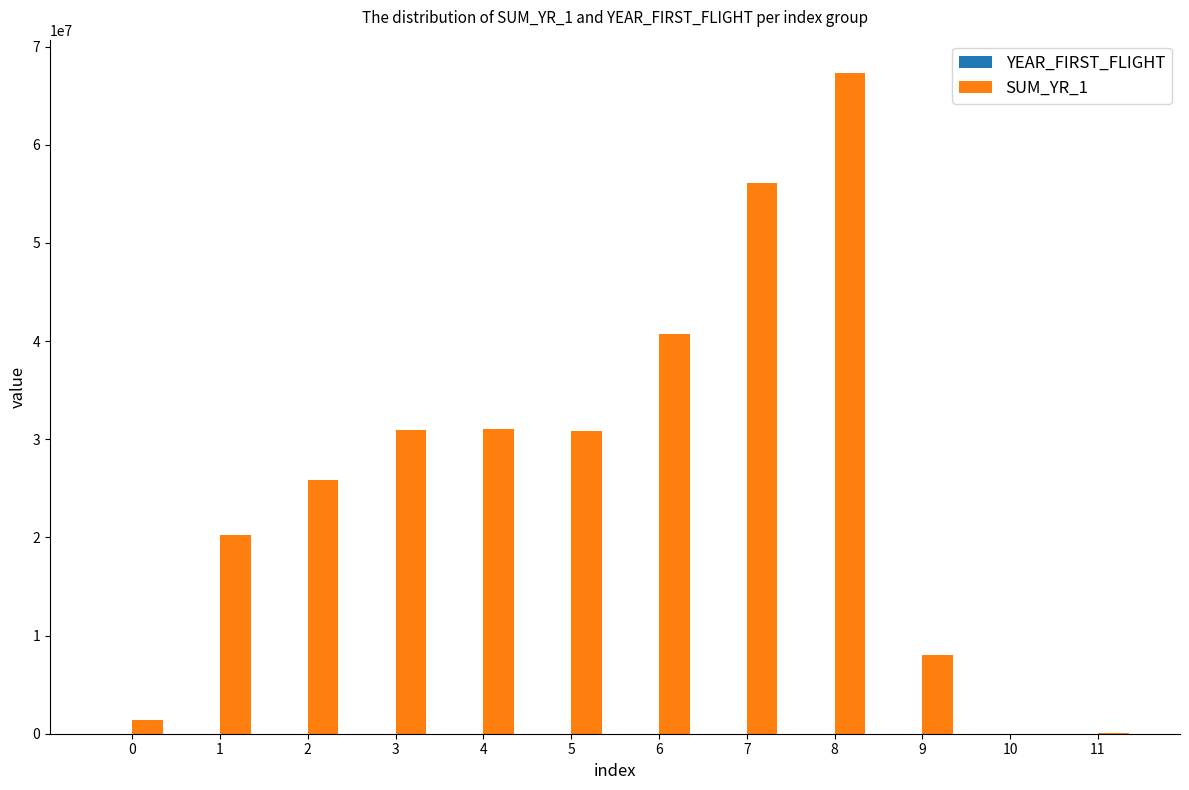

At which category is the sum across all series the highest?

8